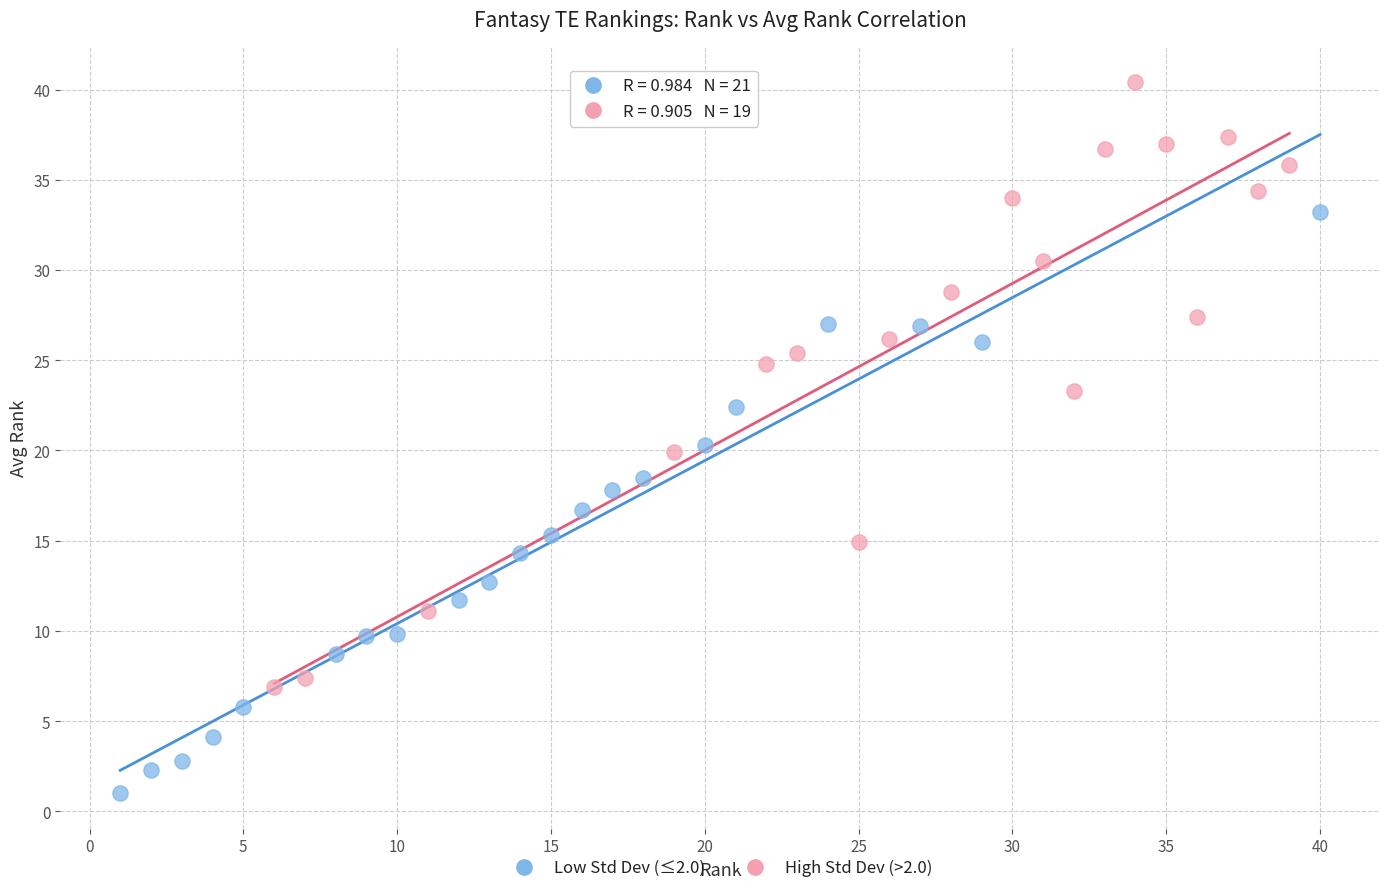

Which series reaches the minimum Y coordinate?

Low Std Dev (≤2.0)